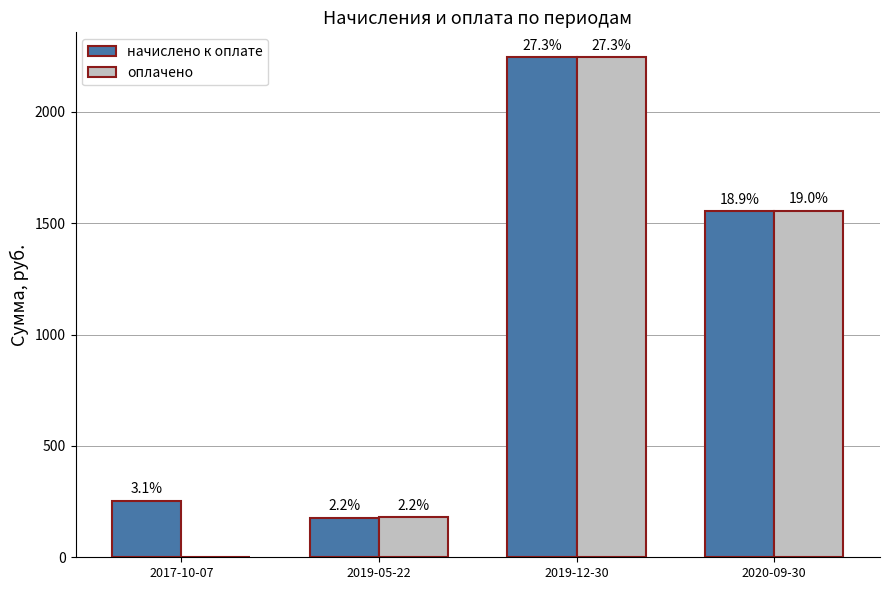

What is the total value across all series at 2019-05-22?

357.2